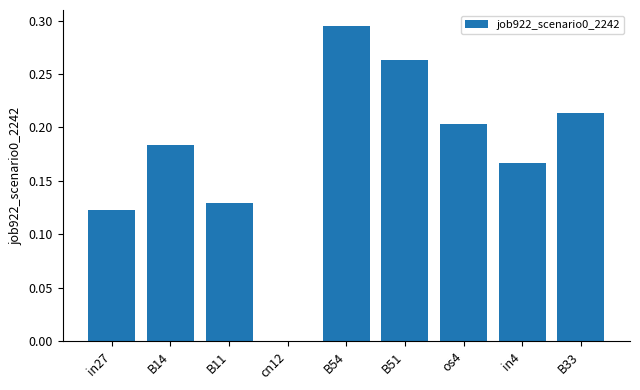

Between B54 and in4, which is larger?

B54